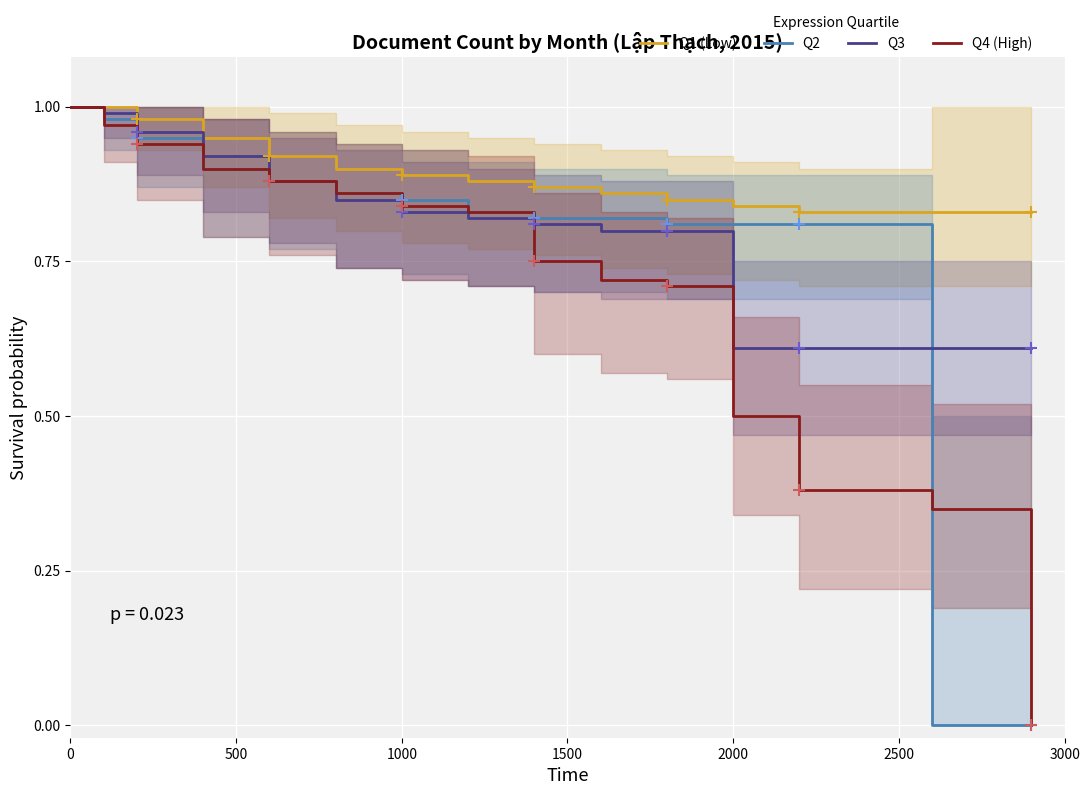

Is the value of Q4 (High) at 2000 greater than the value of Q2 at 2000?

No